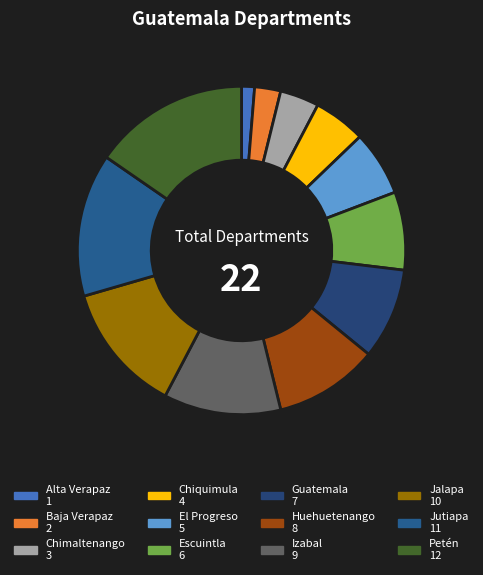

Which category has the smallest portion of the pie?

Alta Verapaz